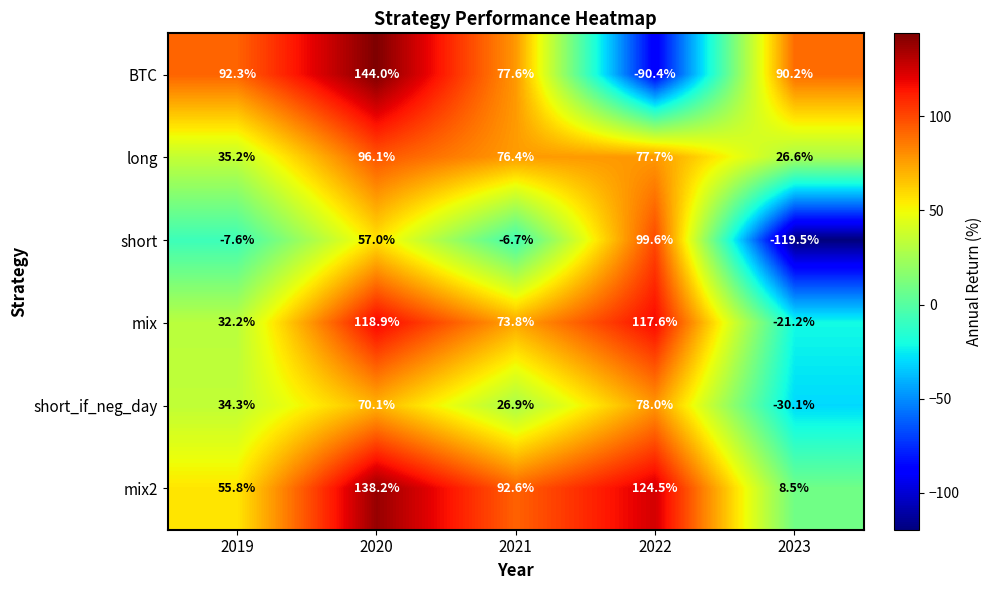

Where does the mix series first go above 73?

2020